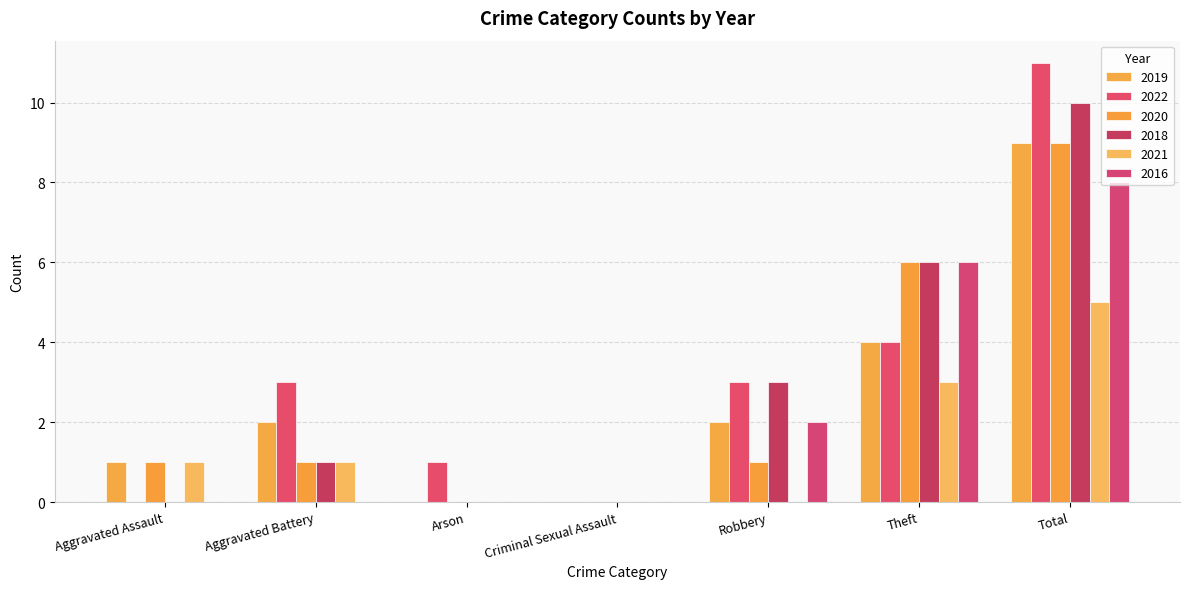

Between Aggravated Assault and Criminal Sexual Assault, which series saw the biggest shift?

2019